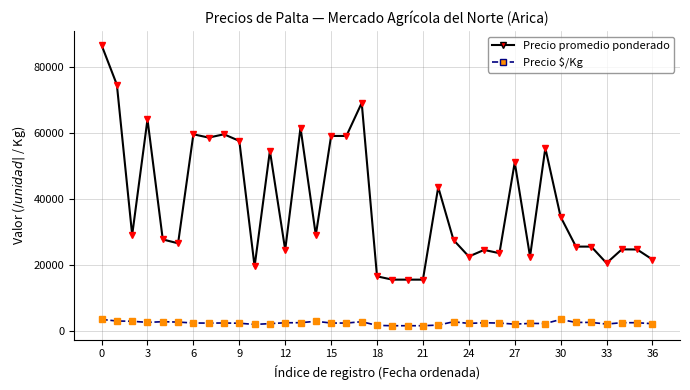

What is the greatest value displayed?

86500